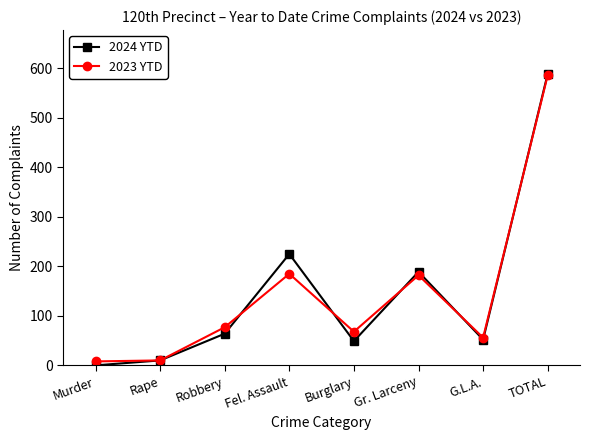

The value of 2024 YTD at Robbery is 29. True or false?

False